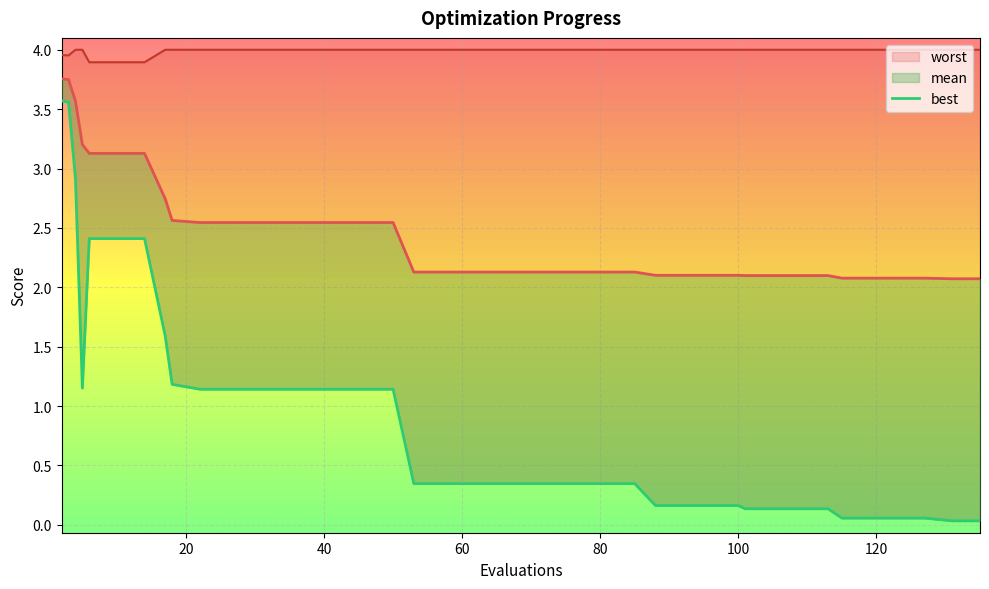

True or false: there are more than 2 points higher than both neighbors.

False